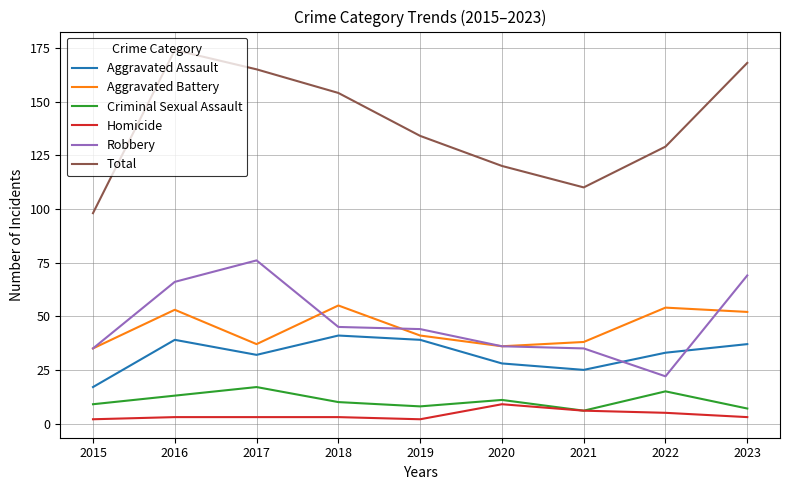

True or false: Aggravated Assault and Total cross at least once.

False